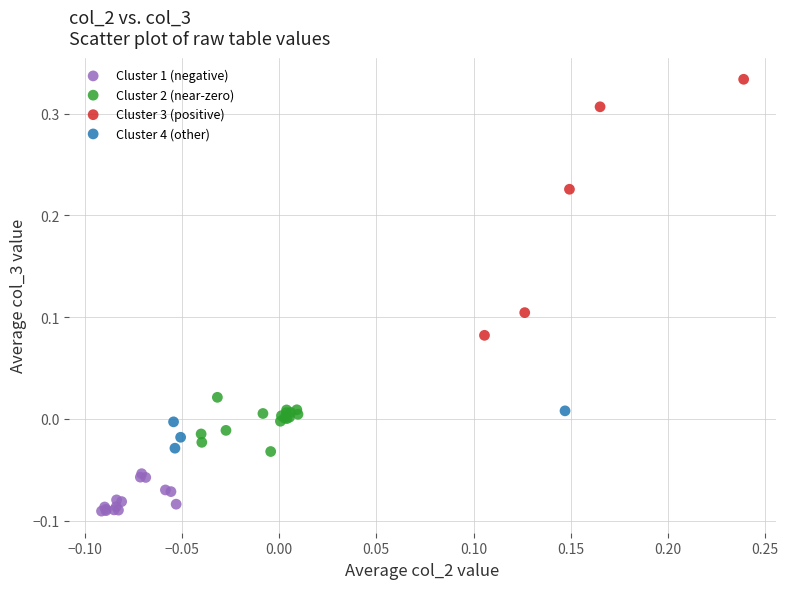

Which series has the widest spread of Y values?

Cluster 3 (positive)